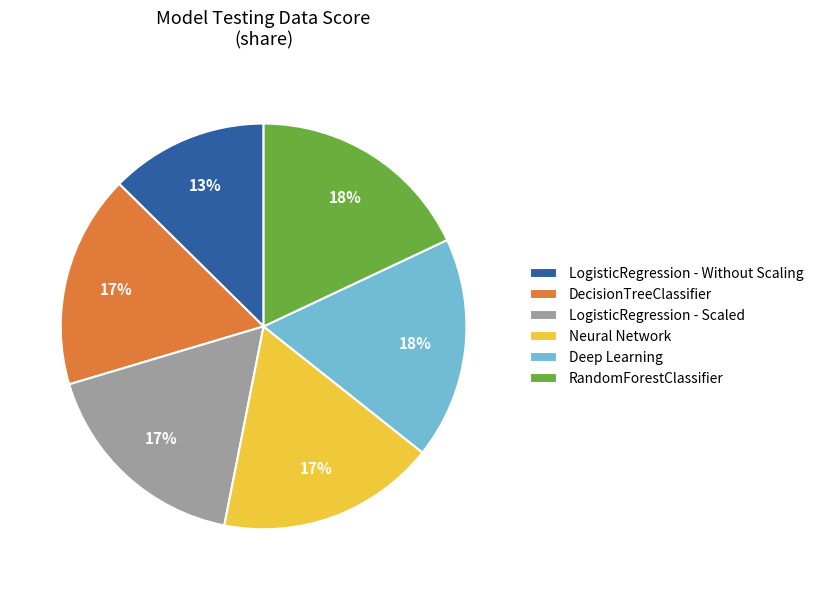

Does DecisionTreeClassifier account for over 50% of the chart?

No